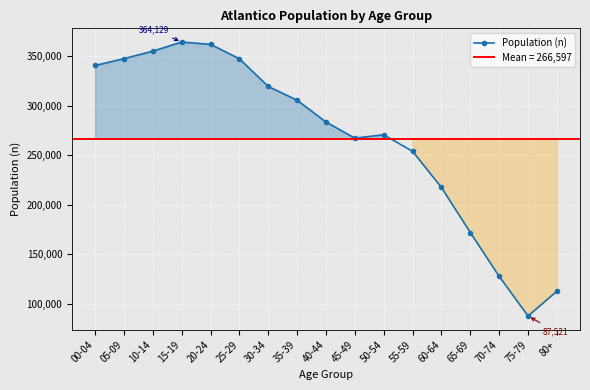

List the labels in order of value, smallest first.

75-79, 80+, 70-74, 65-69, 60-64, 55-59, 45-49, 50-54, 40-44, 35-39, 30-34, 00-04, 25-29, 05-09, 10-14, 20-24, 15-19